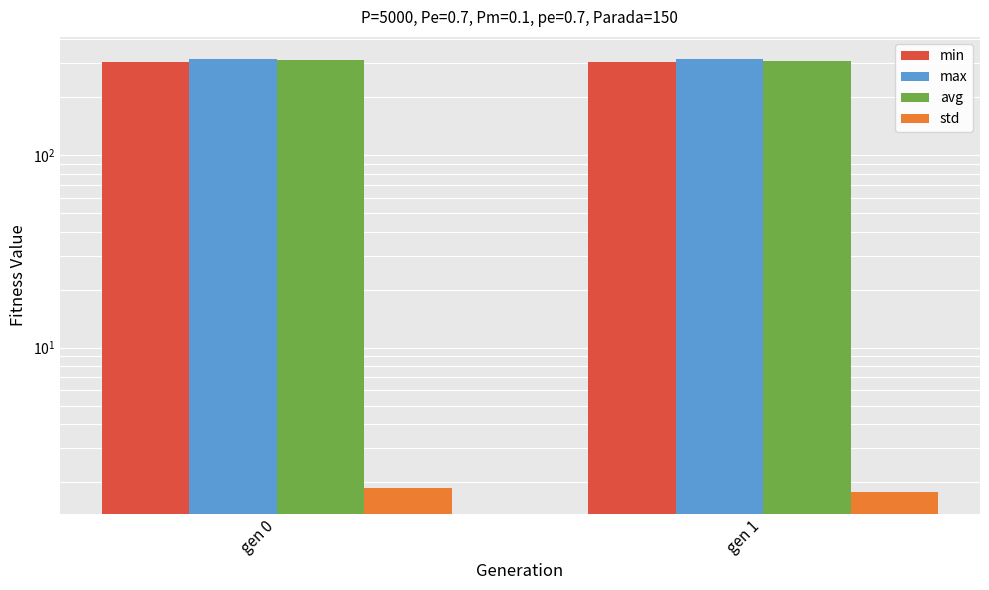

What is the difference between the min values at gen 1 and gen 0?

0.3